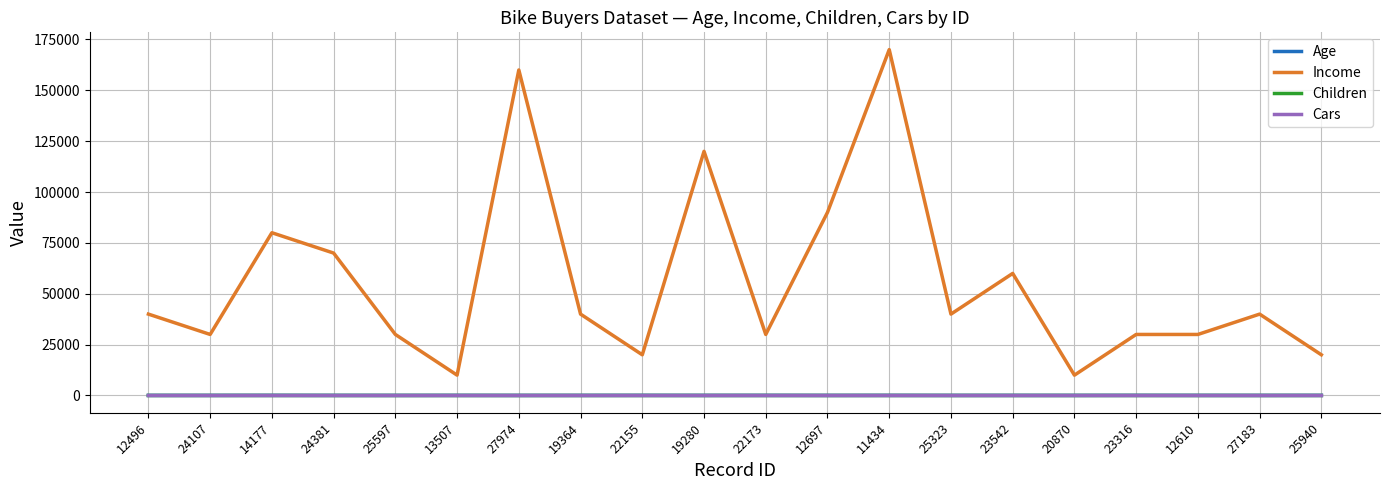

True or false: Income and Cars cross at least once.

False